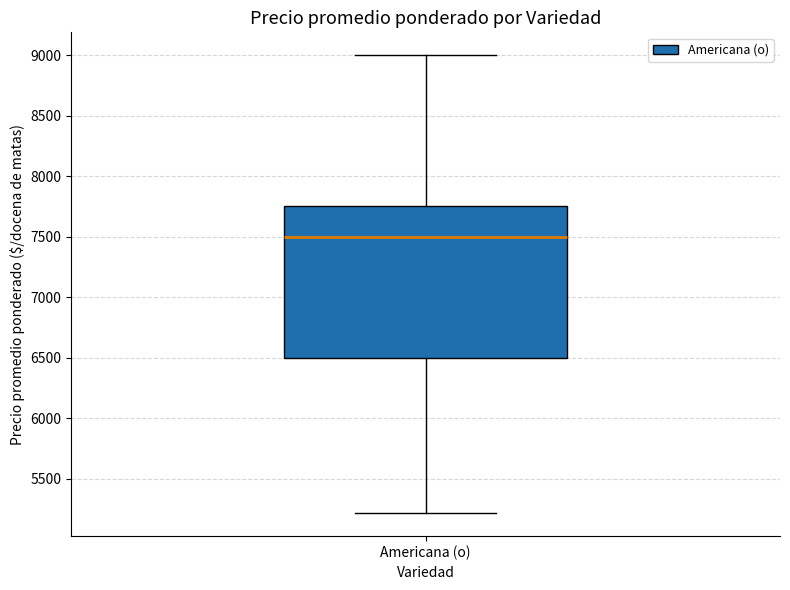

Read this box plot against the y-axis: the position of the median line, the range covered by the box, and the ends of both whiskers. The values are not printed on the chart, so give them approximately, as read against the axis.

median 7500, box 6500 to 7750, whiskers 5200 to 9000